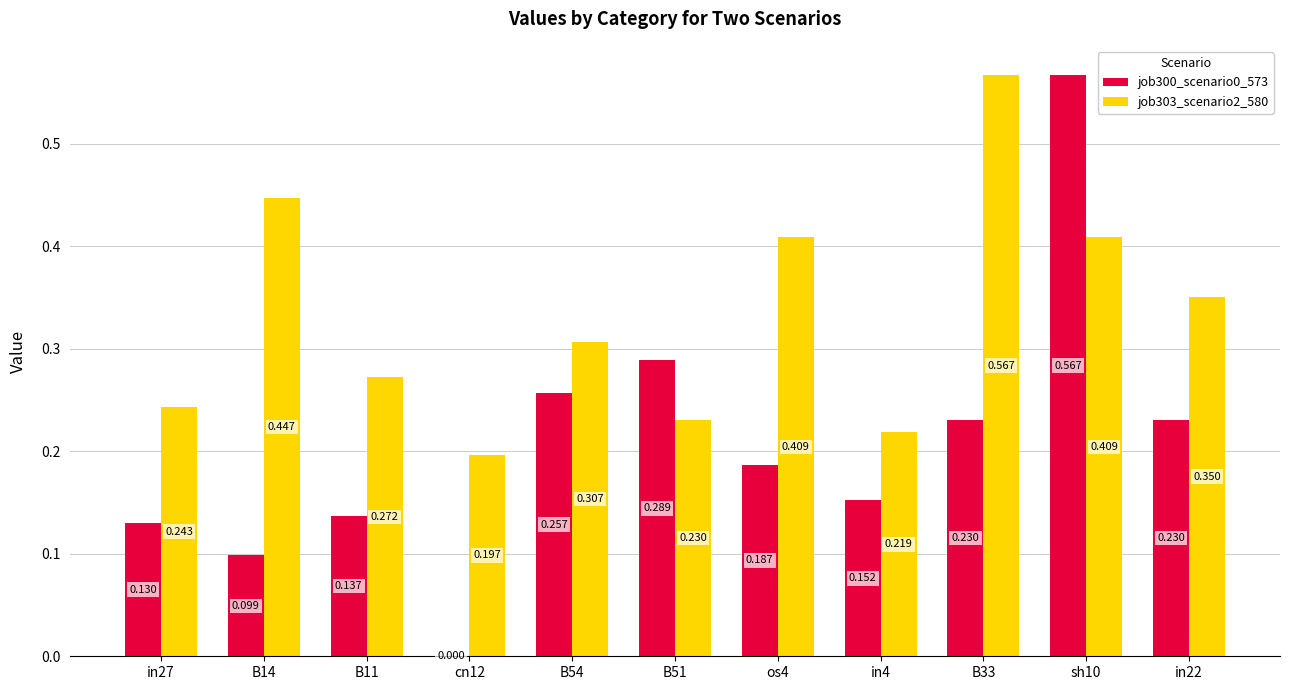

Is the value of job303_scenario2_580 at B54 greater than the value of job300_scenario0_573 at B51?

Yes